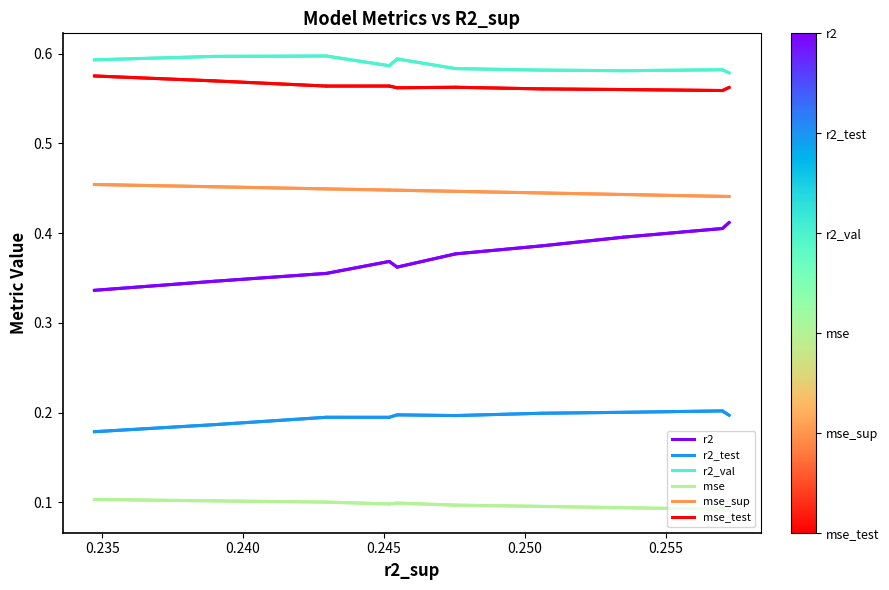

Which series has the widest spread of values?

r2